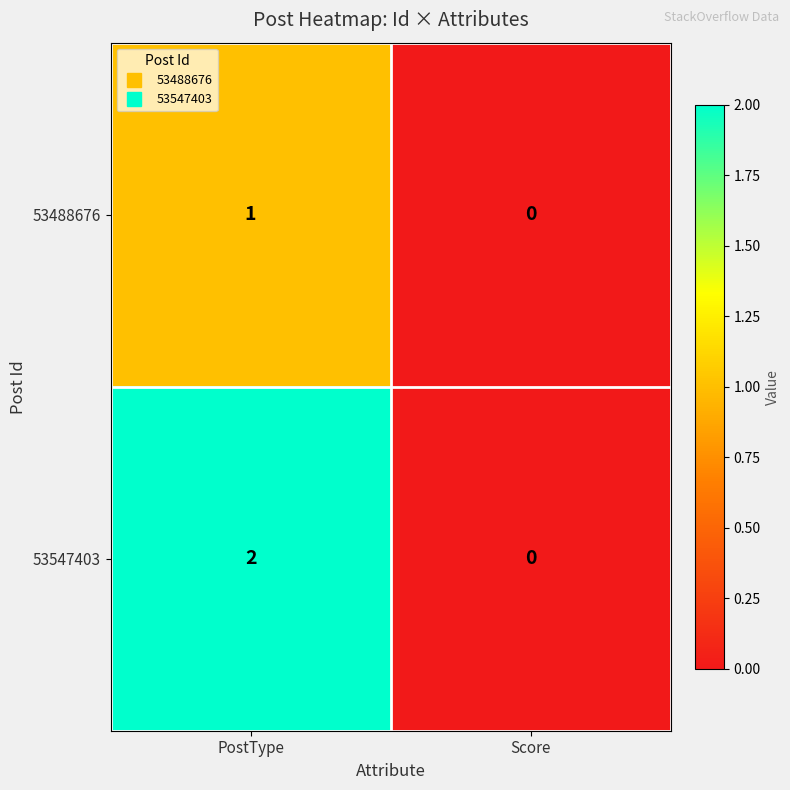

Reading left to right, extract all data points from this chart.

53488676: PostType=1	Score=0
53547403: PostType=2	Score=0